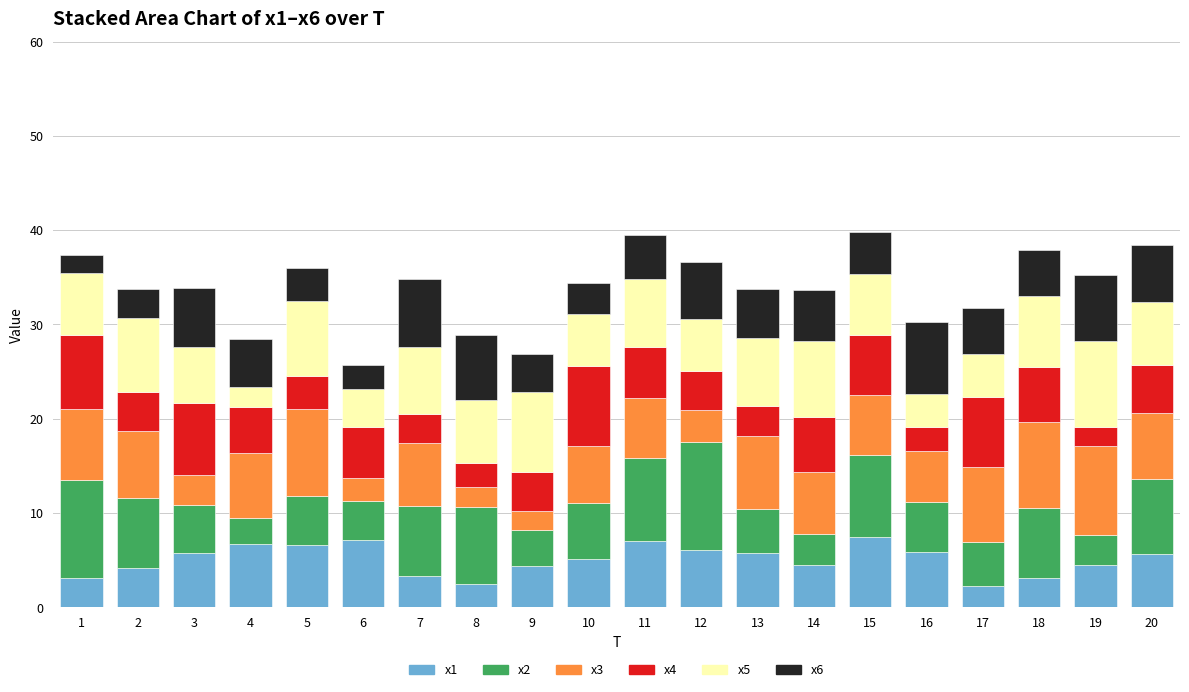

What is the total value across all series at 10?

34.4